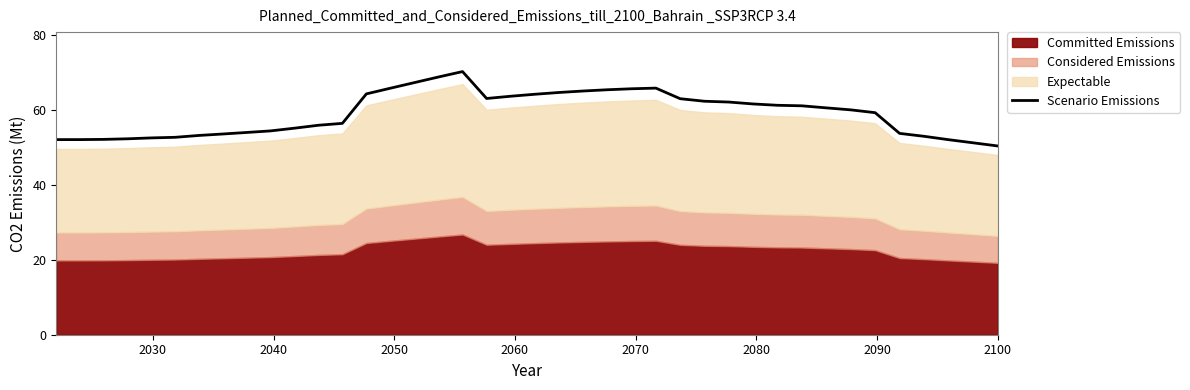

How many interior local valleys (lower than both neighbors) does the data have?

1